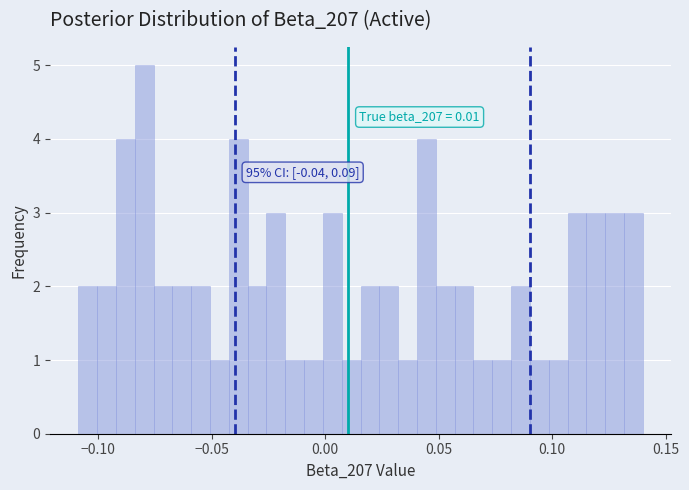

Around what value on the x-axis is the tallest bar? Give the approximate position of its centre, as read against the axis.

-0.080